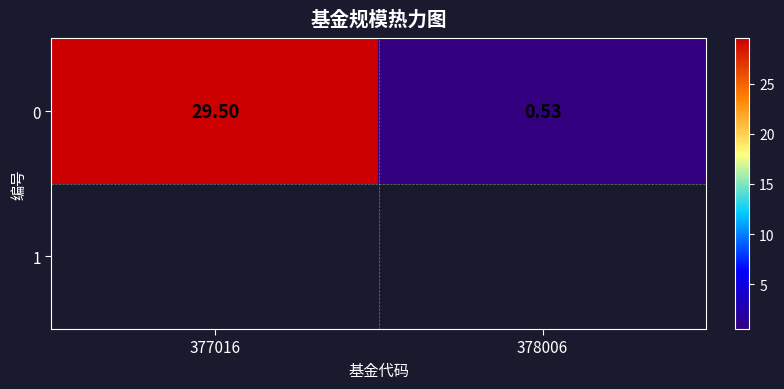

What is the sum of all values?

30.0